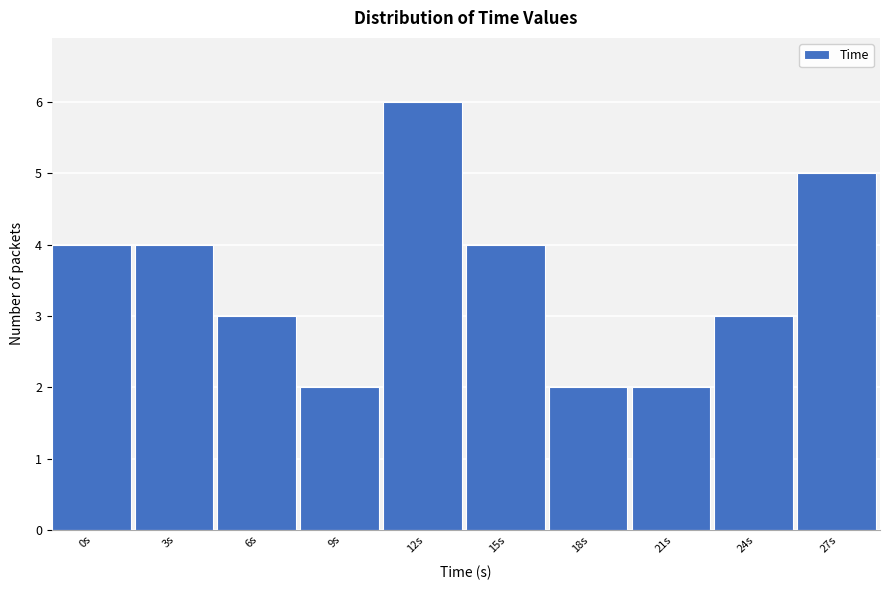

Reading left to right, transcribe all the data shown in this chart.

4	4	3	2	6	4	2	2	3	5